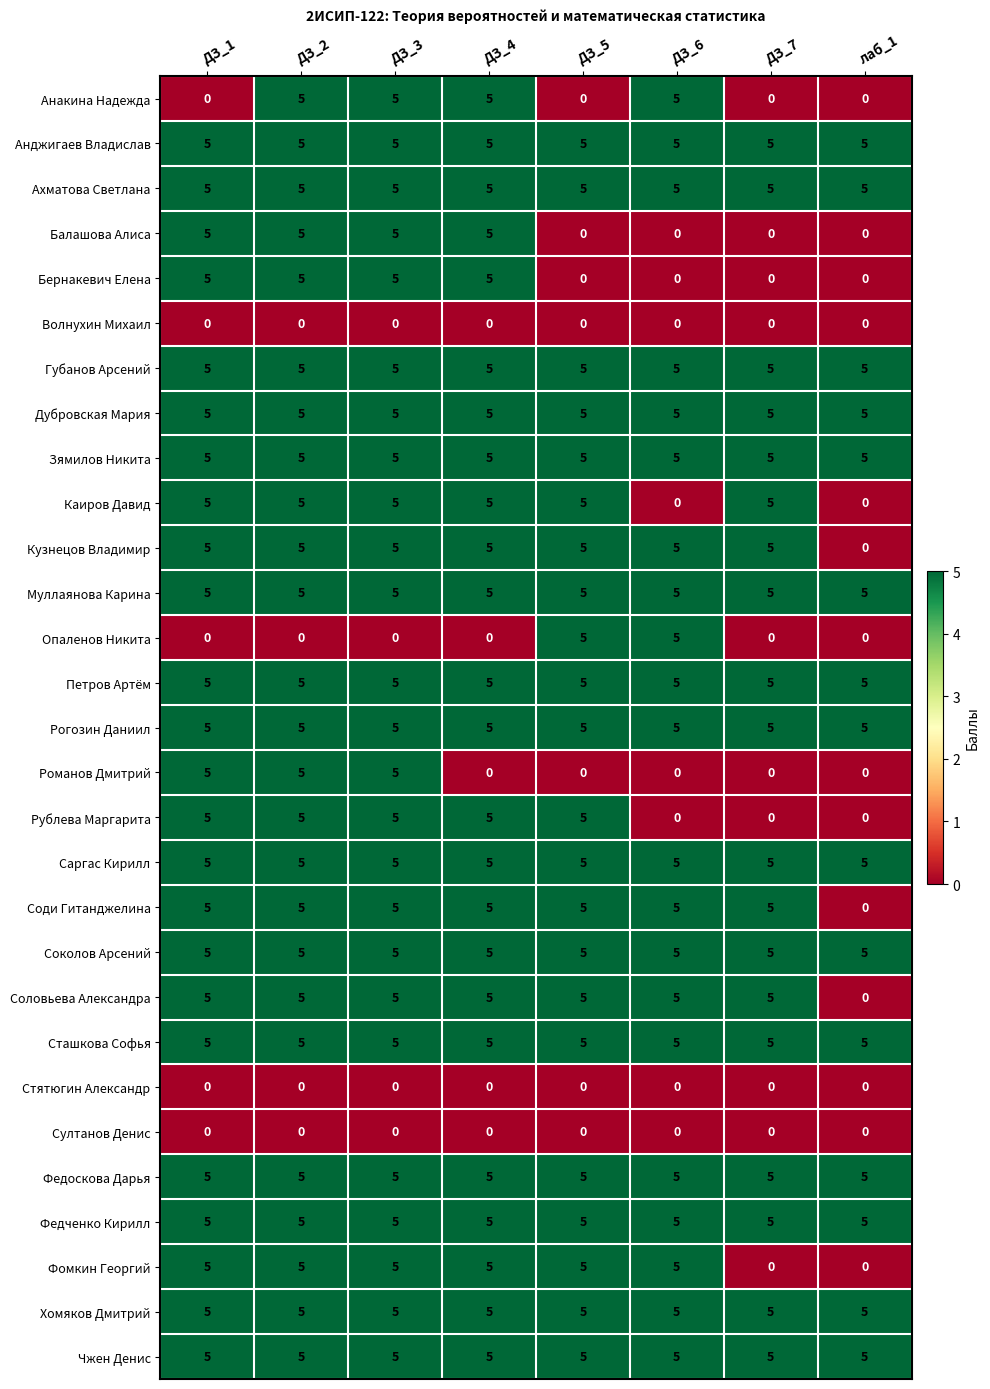

What is the spread (max minus min) of values at ДЗ_7?

5